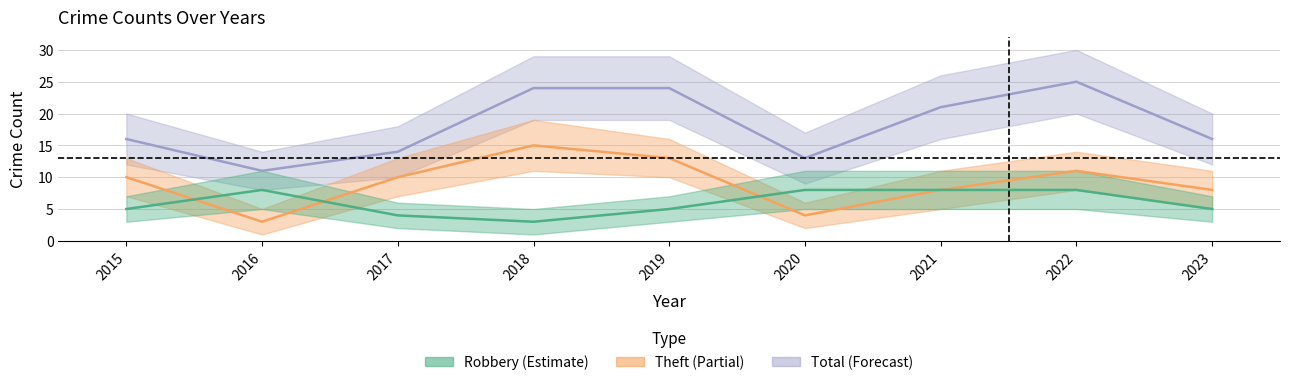

What is the average value of the Robbery series?

6